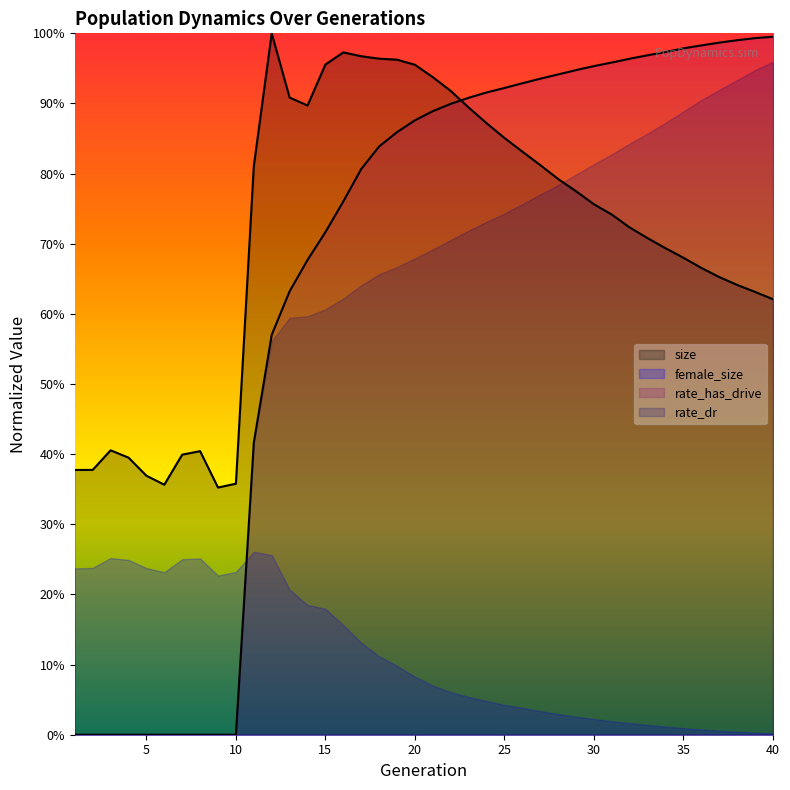

What is the difference between the highest and lowest values at 17?

0.2